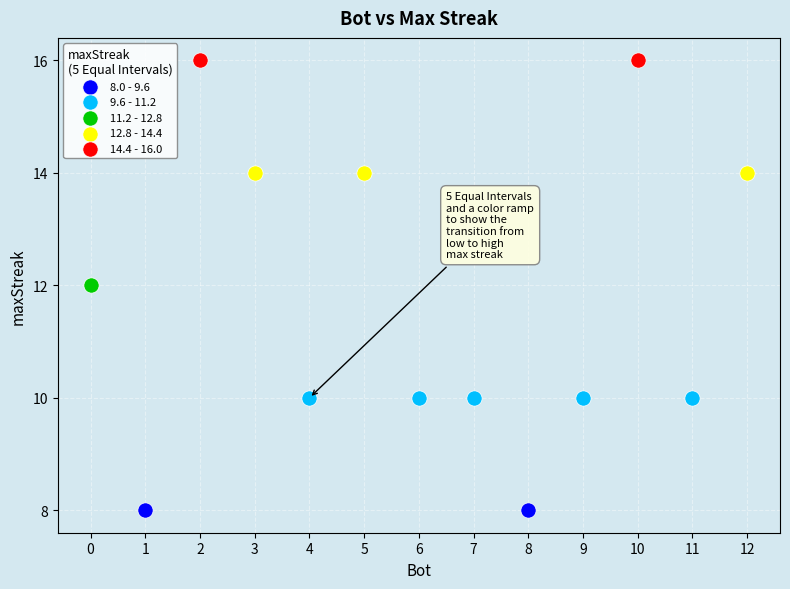

Which series contains the lowest Y value?

8.0 - 9.6